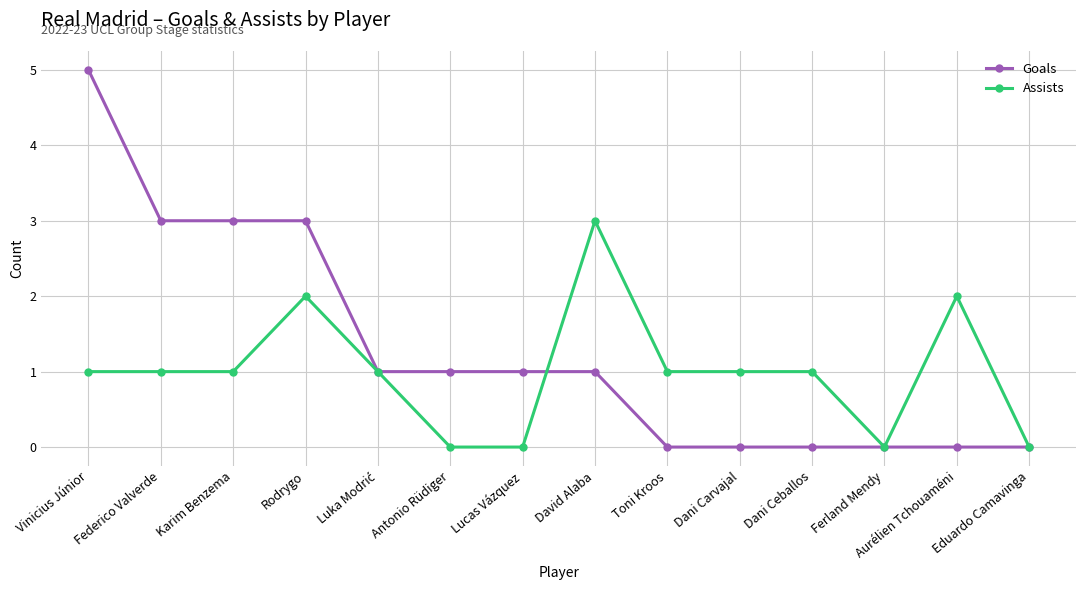

The Assists series shows 1 at Eduardo Camavinga. True or false?

False